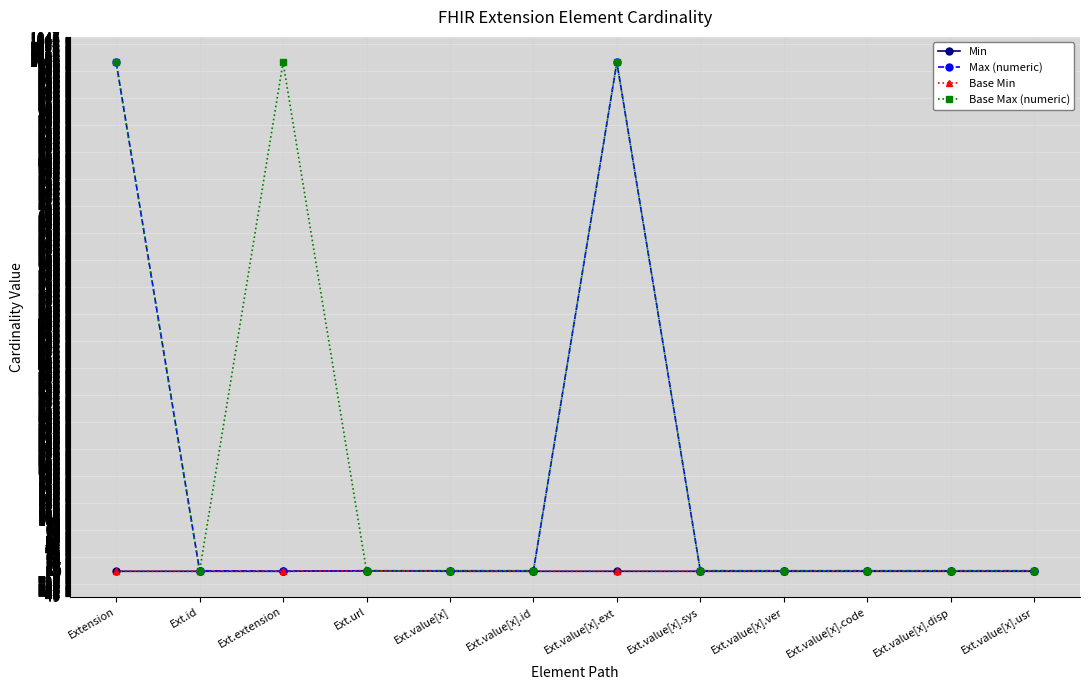

At how many categories does at least one series exceed 366?

3